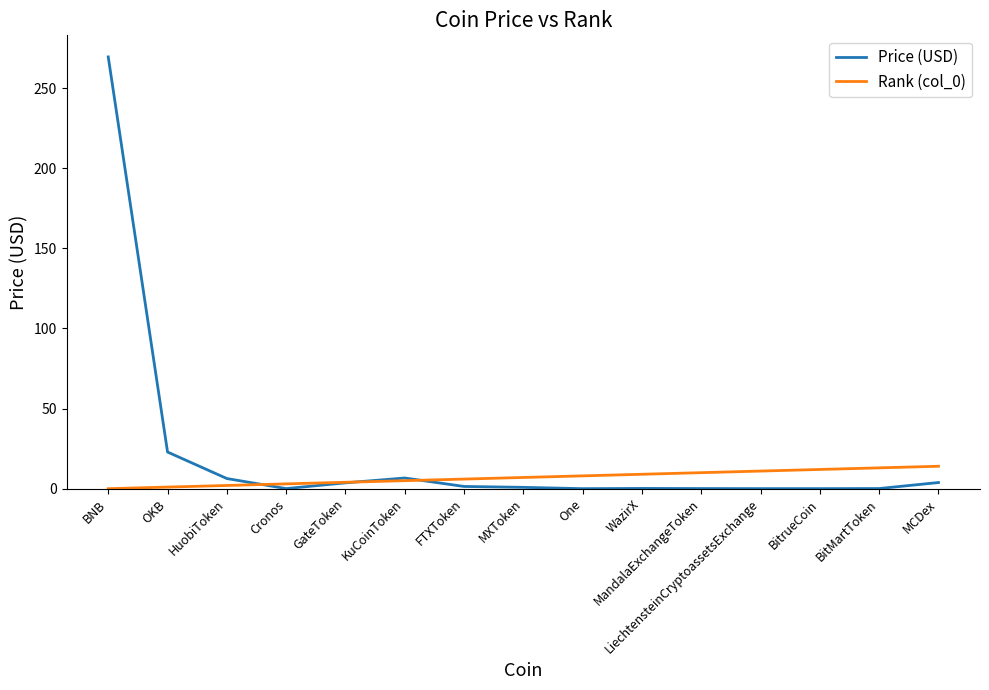

The value of Rank (col_0) at One is 8.0. True or false?

True